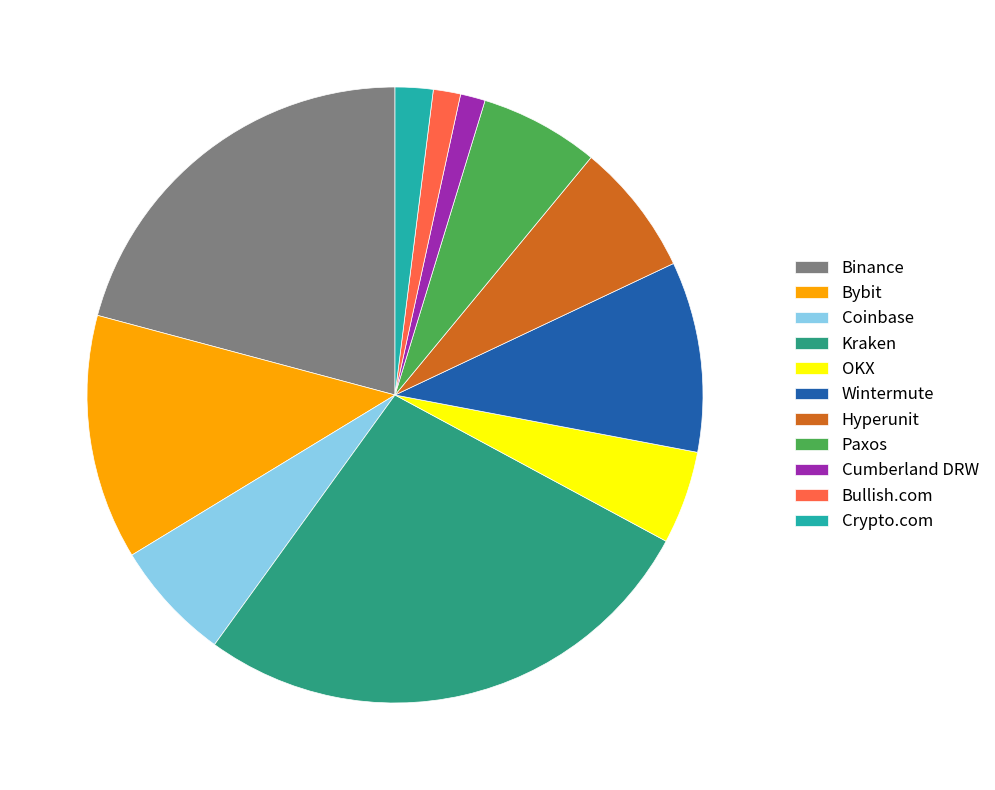

Do Hyperunit and Paxos together represent more than half of the pie?

No